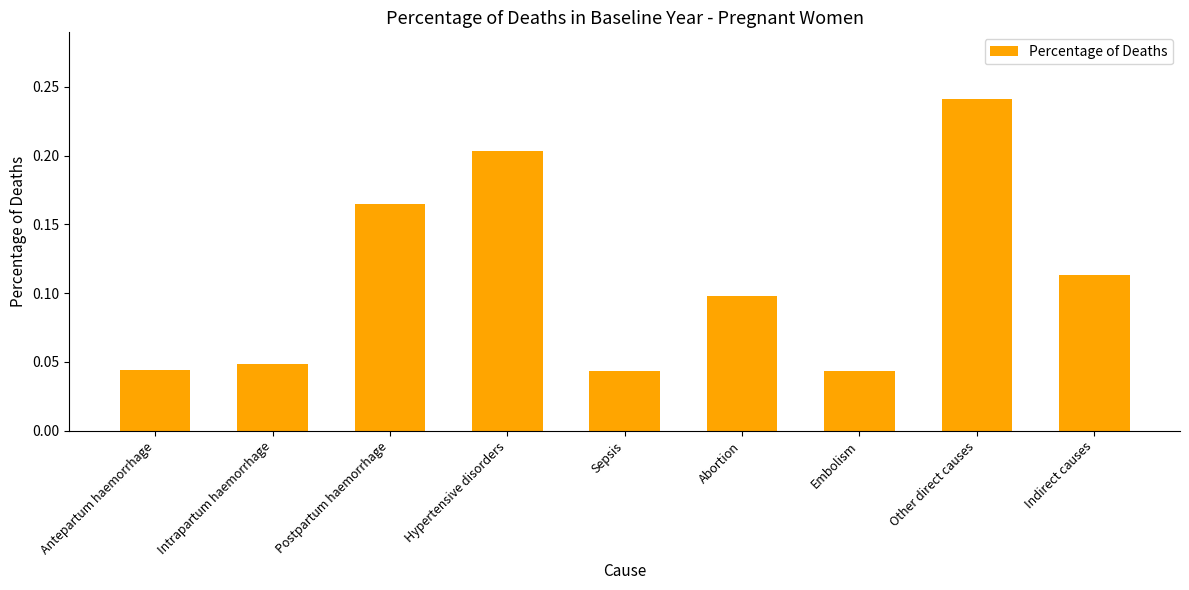

The chart shows a value of 0.1 at Antepartum haemorrhage. True or false?

False